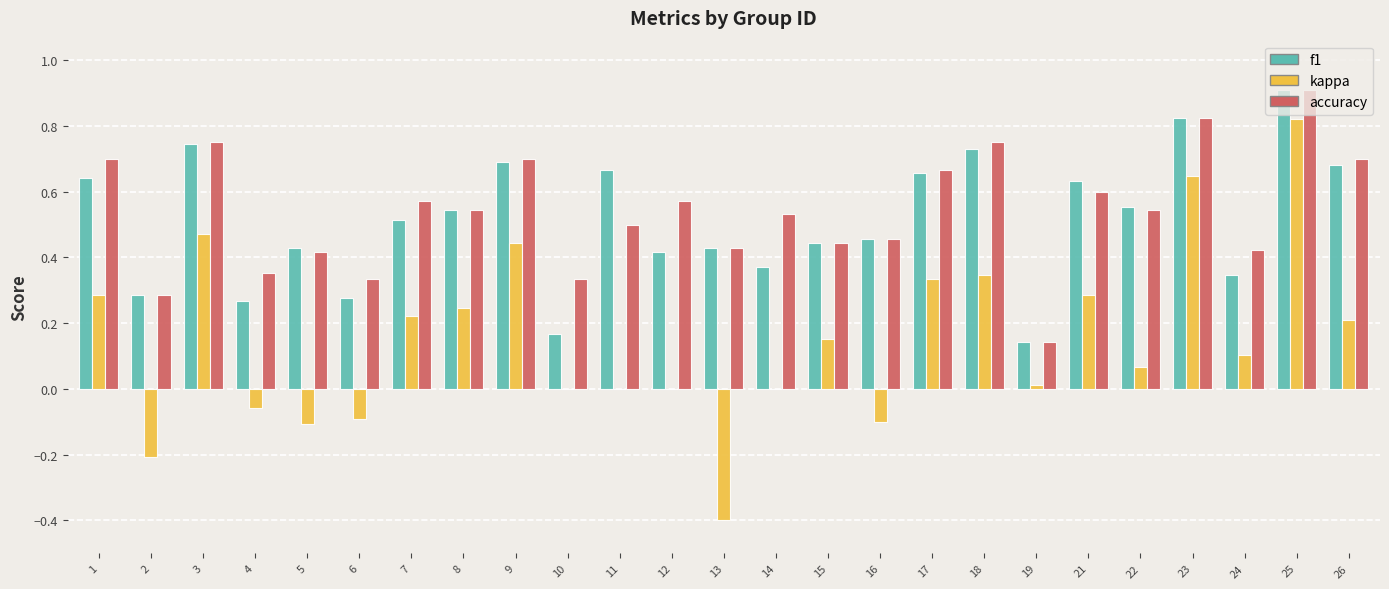

Is the value of accuracy at 2 greater than the value of f1 at 14?

No